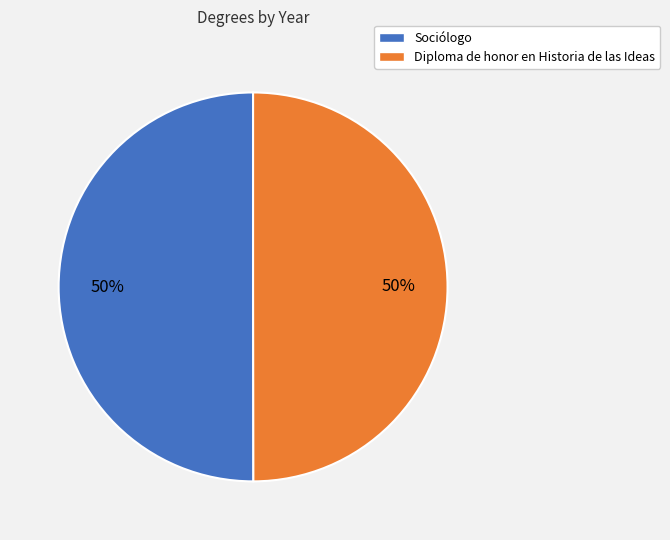

Combined, do Diploma de honor en Historia de las Ideas and Sociólogo account for over 50%?

Yes